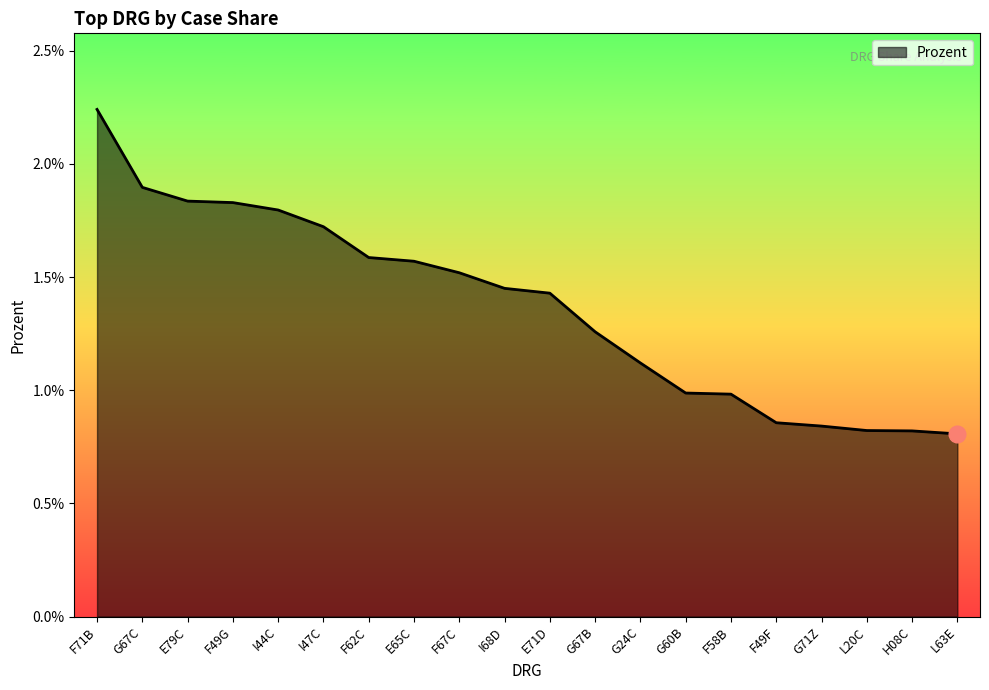

What is the sum of all values?

0.3